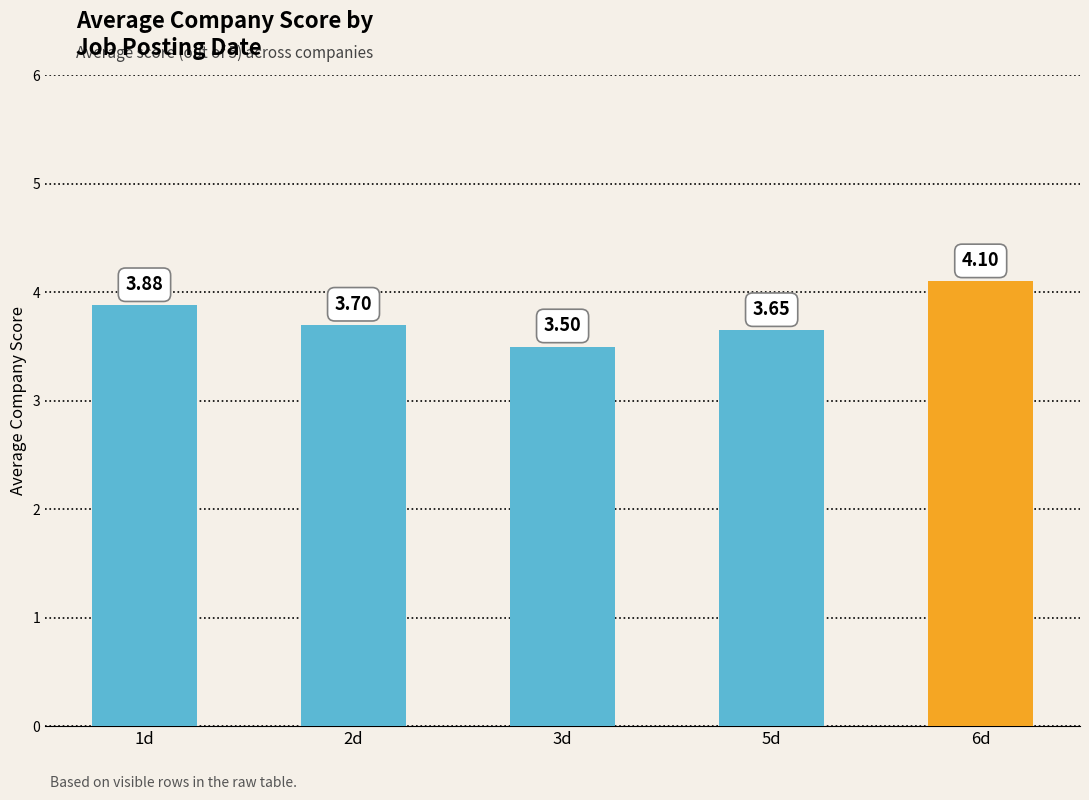

What is the sum of all values?

18.8